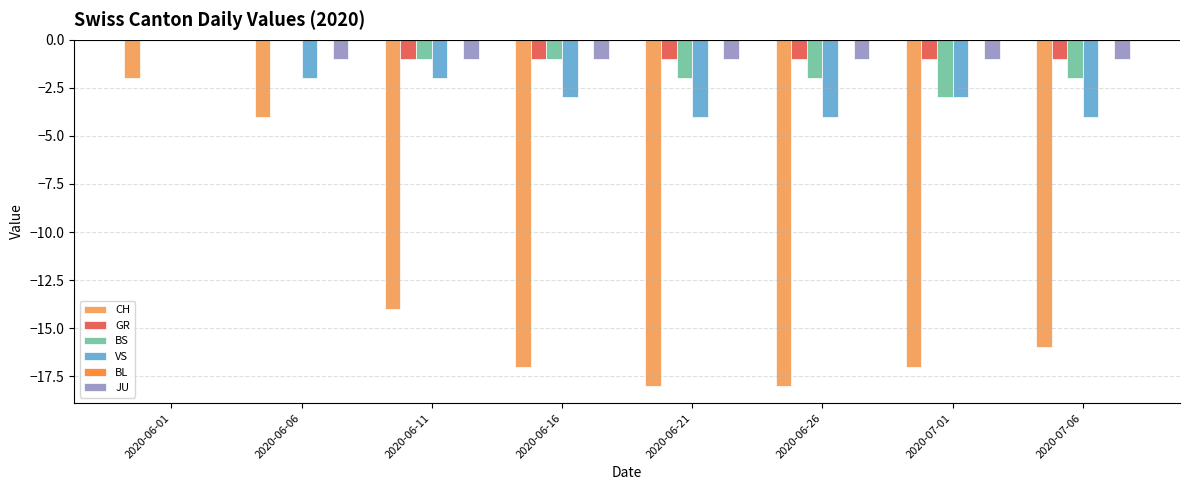

Are the bars horizontal?

No